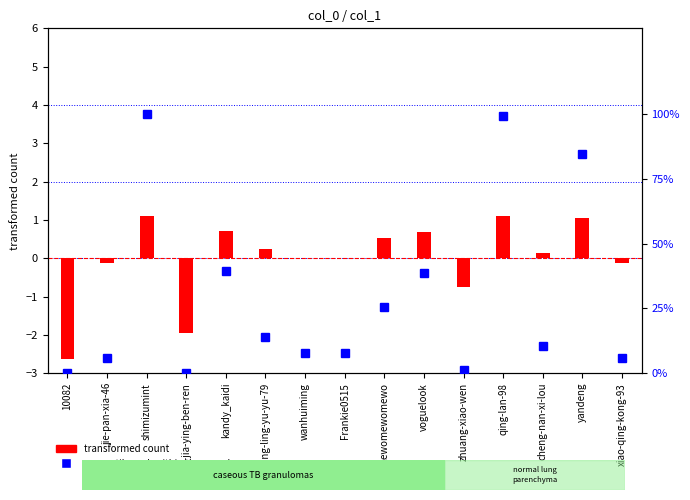

At which category is the sum across all series the highest?

shimizumint